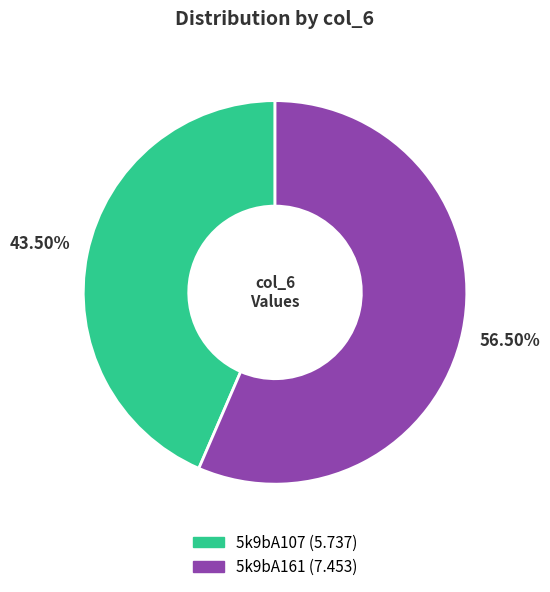

How many slices are in this pie chart?

2